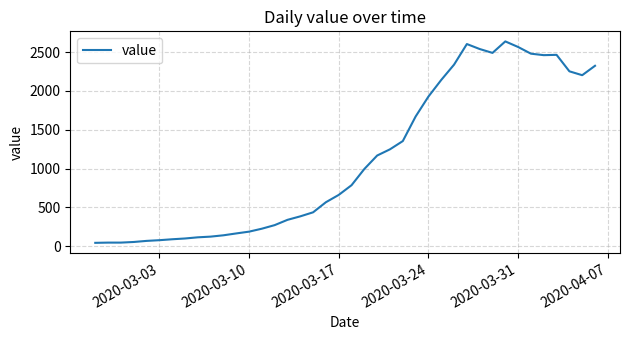

What is the maximum value shown in the chart?

2637